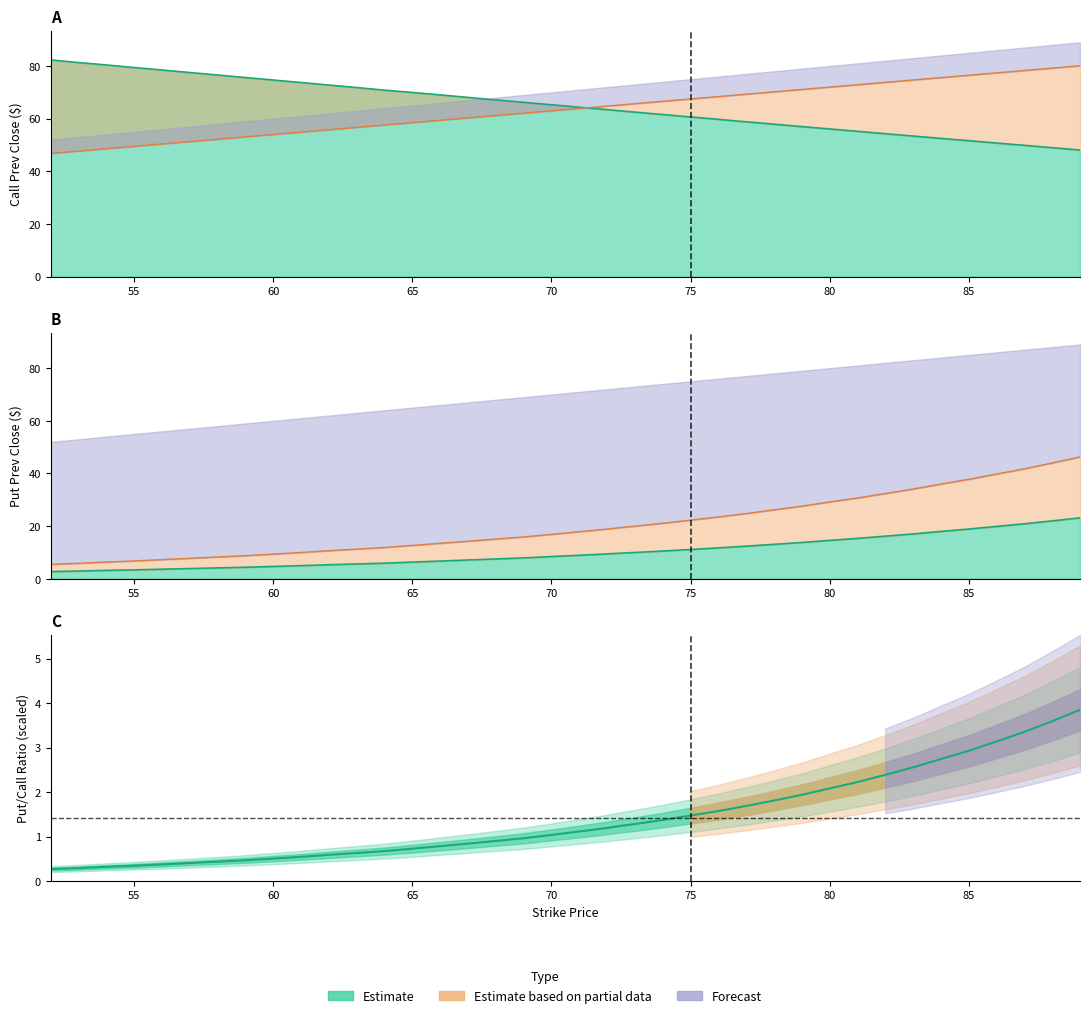

What is the difference between the maximum and minimum values in the put_prev_close series?

20.4